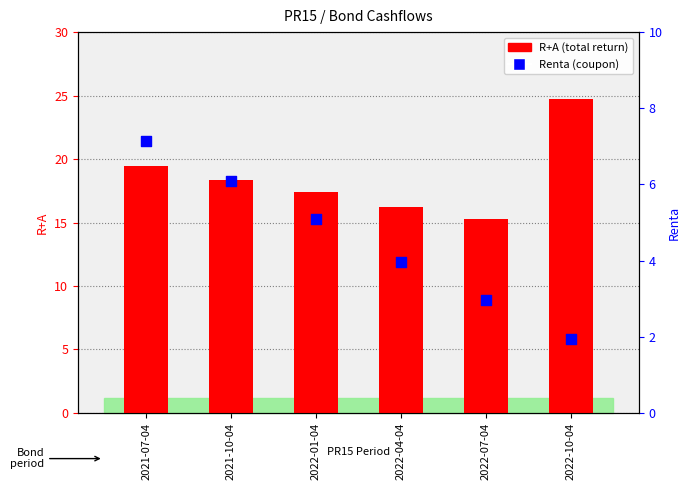

What is the total value across all series at 2022-04-04?

20.2